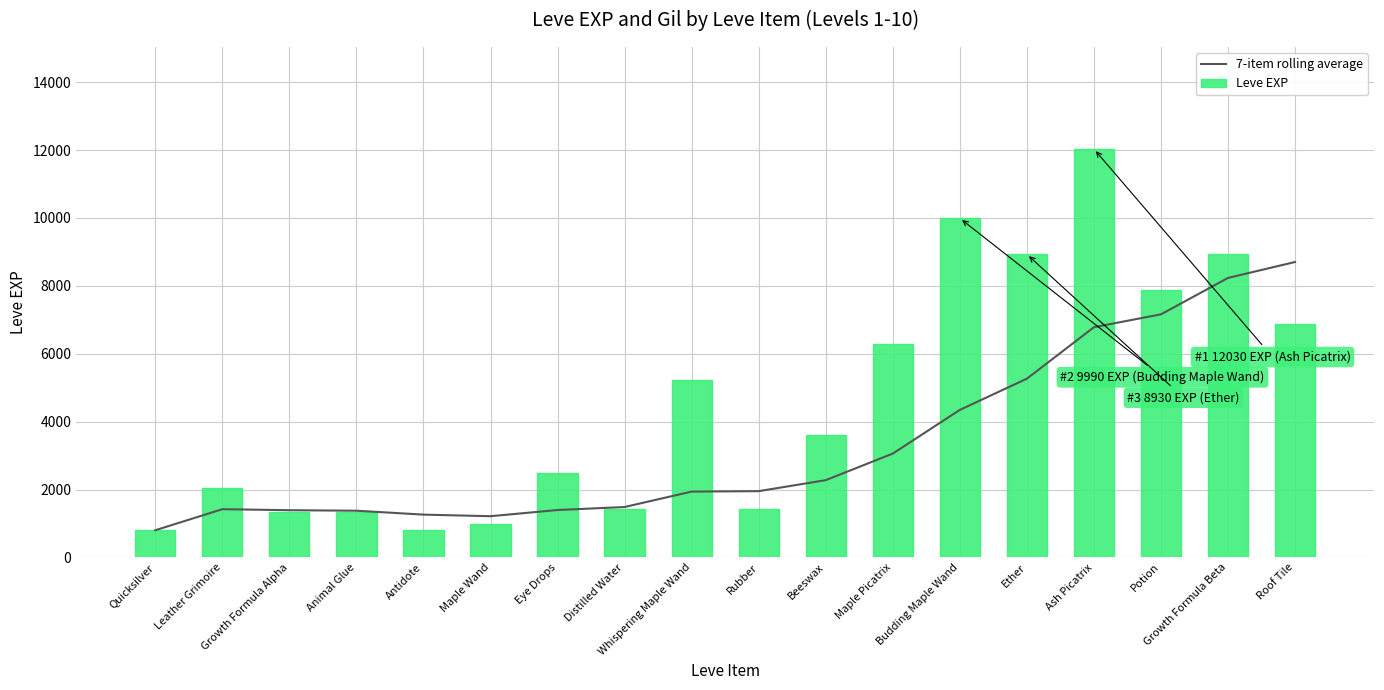

Reading left to right, what are all the values shown in this chart?

7-item rolling average: 800.0	1420.0	1390.0	1375.0	1260.0	1213.3	1395.7	1484.3	1938.6	1951.4	2275.7	3058.6	4345.7	5265.7	6781.4	7161.4	8234.3	8702.9
Leve EXP: 800.0	2040.0	1330.0	1330.0	800.0	980.0	2490.0	1420.0	5220.0	1420.0	3600.0	6280.0	9990.0	8930.0	12030.0	7880.0	8930.0	6880.0